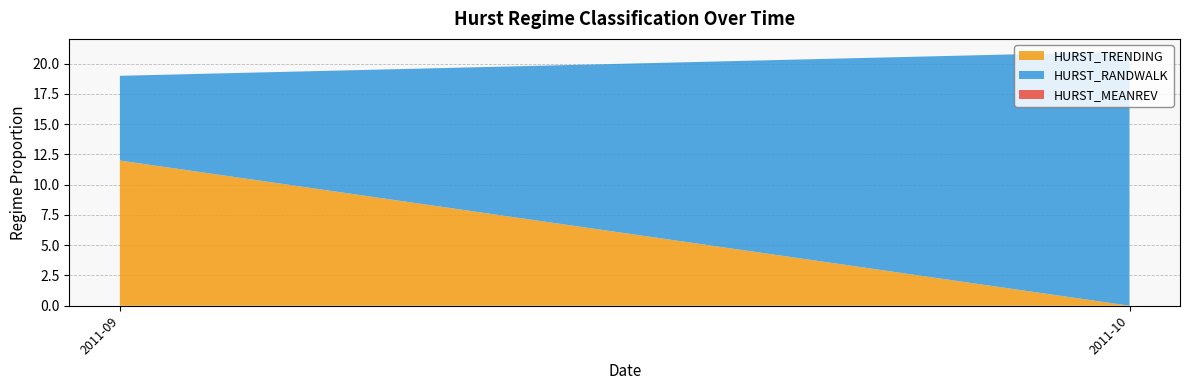

At which category is the sum across all series the highest?

2011-10